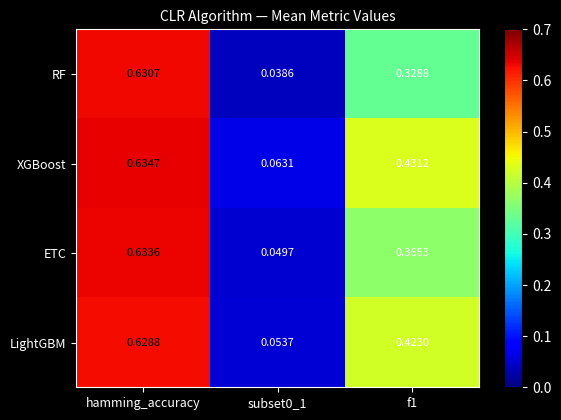

Which series changed the most between hamming_accuracy and f1?

RF